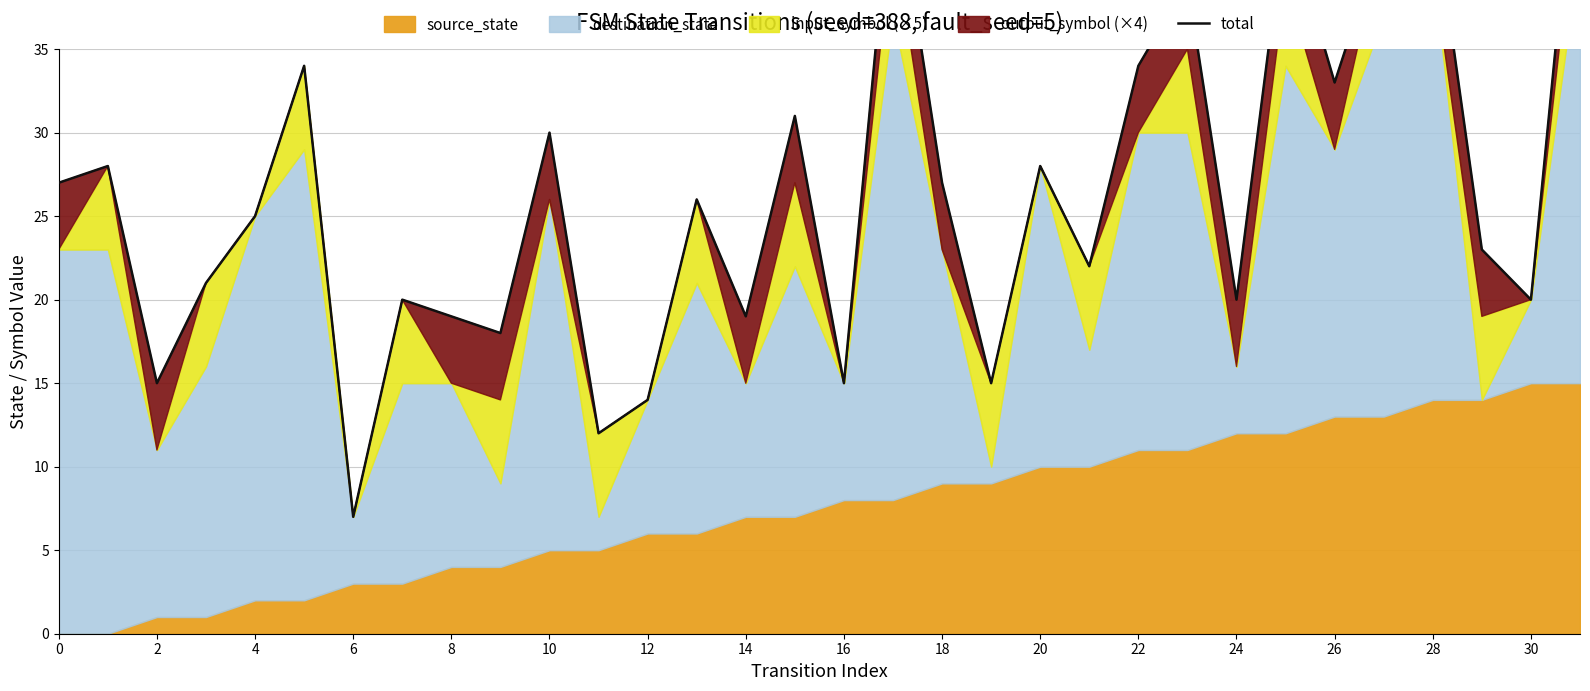

What is the average value?

26